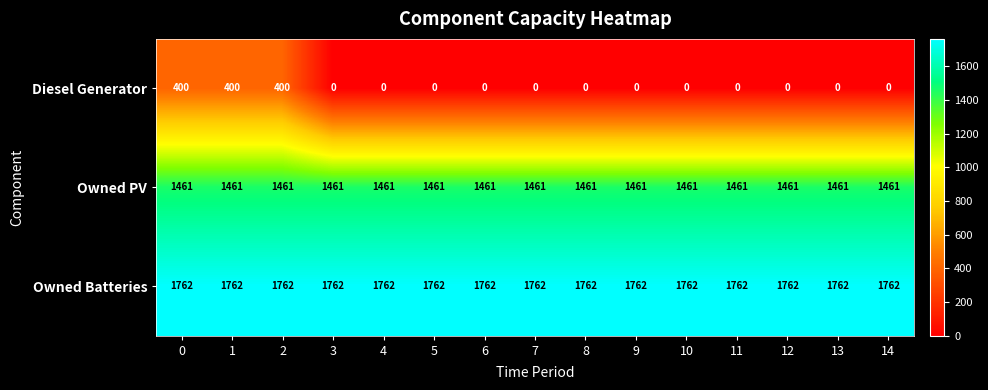

What is the lowest value of the Owned PV series?

1461